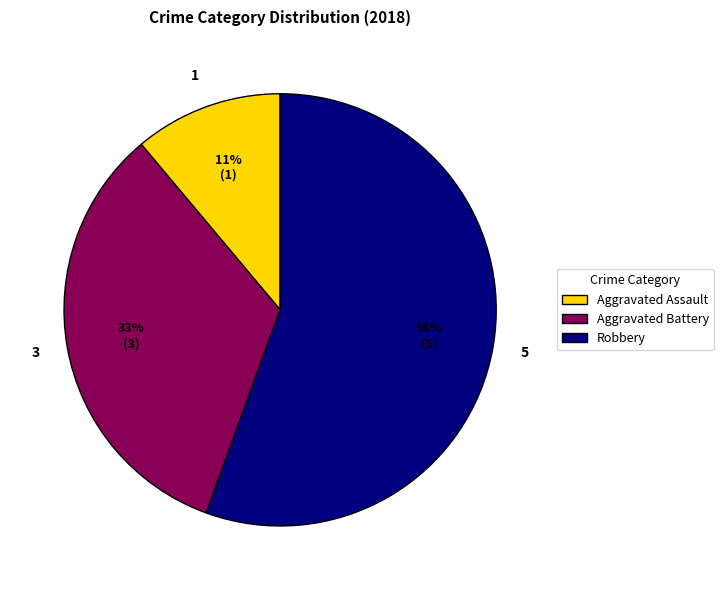

What percentage is the Aggravated Battery slice, to the nearest percent?

33%